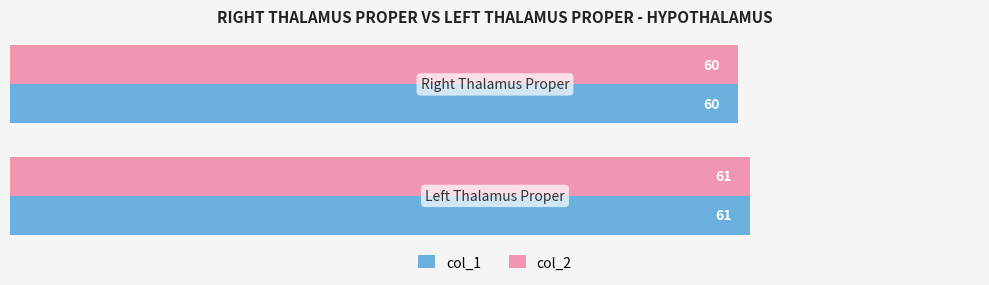

What is the minimum value shown in the chart?

60